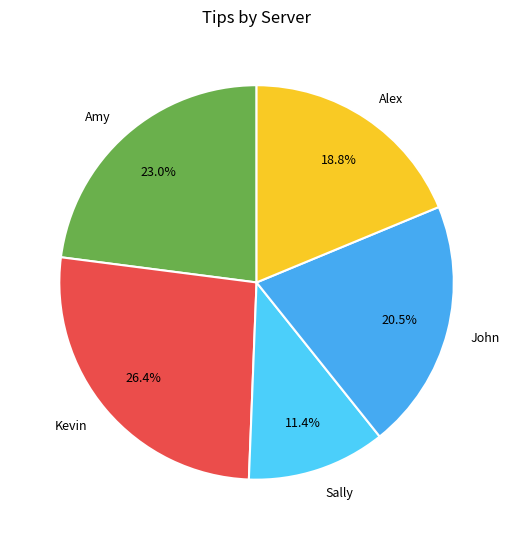

To the nearest percent, what is the combined percentage of John and Amy?

43%